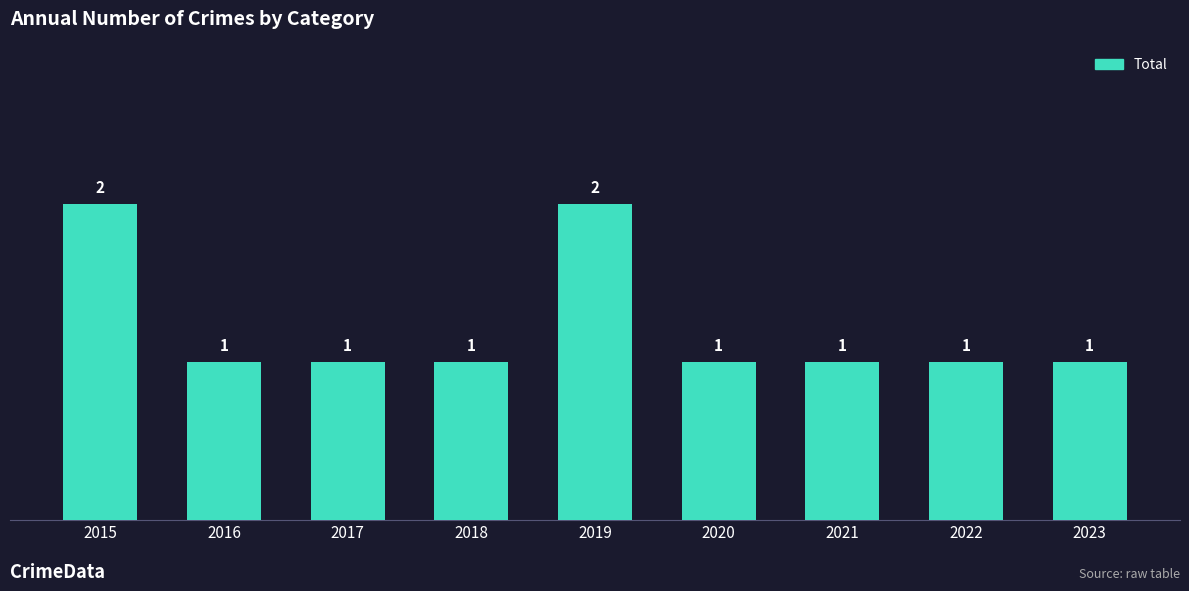

Are the bars horizontal?

No